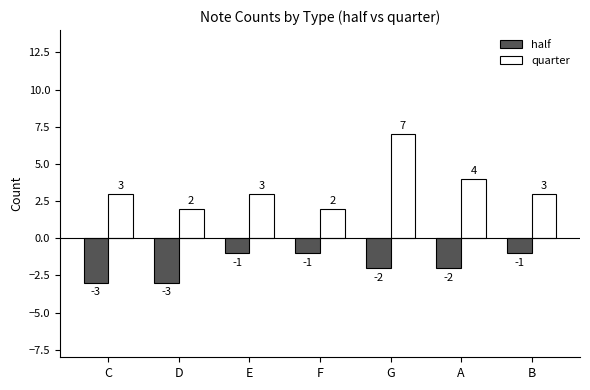

Which category has the highest value across all series?

G